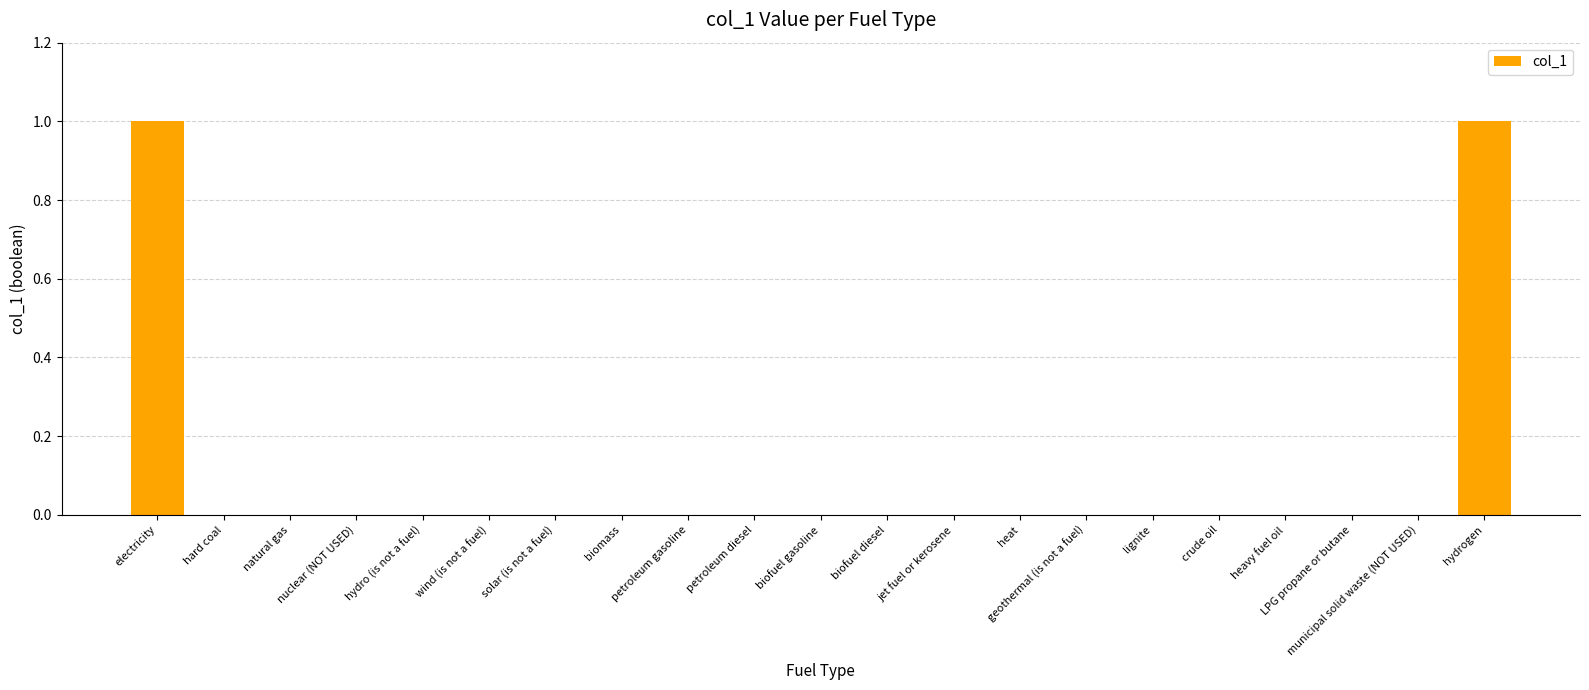

How many values are between 0 and 1?

21